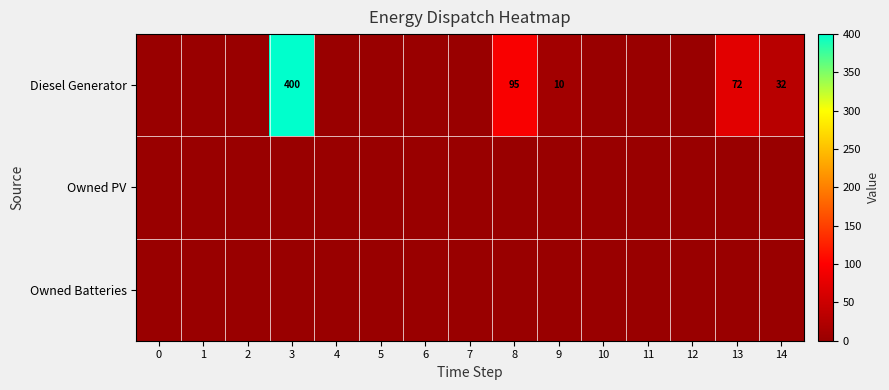

List the series in order of their peak value, highest first.

Diesel Generator, Owned PV, Owned Batteries